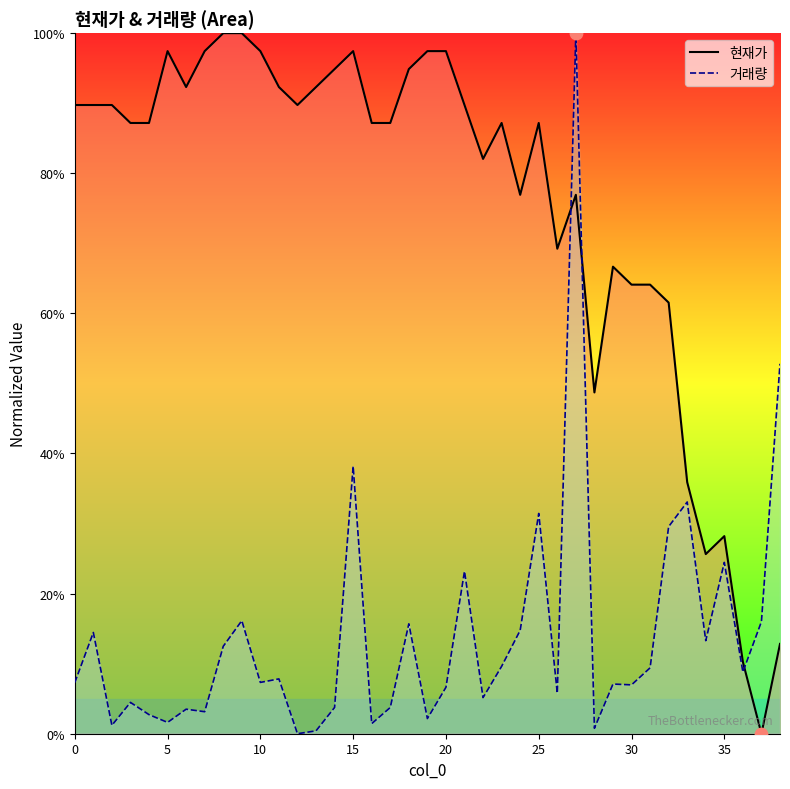

Which series has the largest total across all categories?

현재가